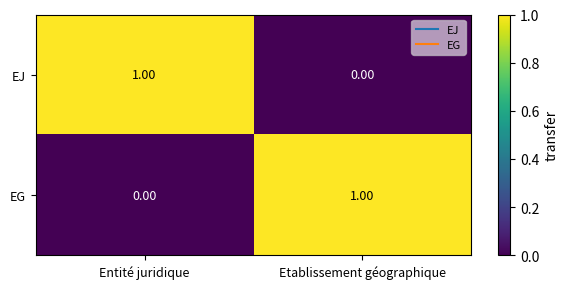

List the labels in order of EG value, largest first.

Etablissement géographique, Entité juridique